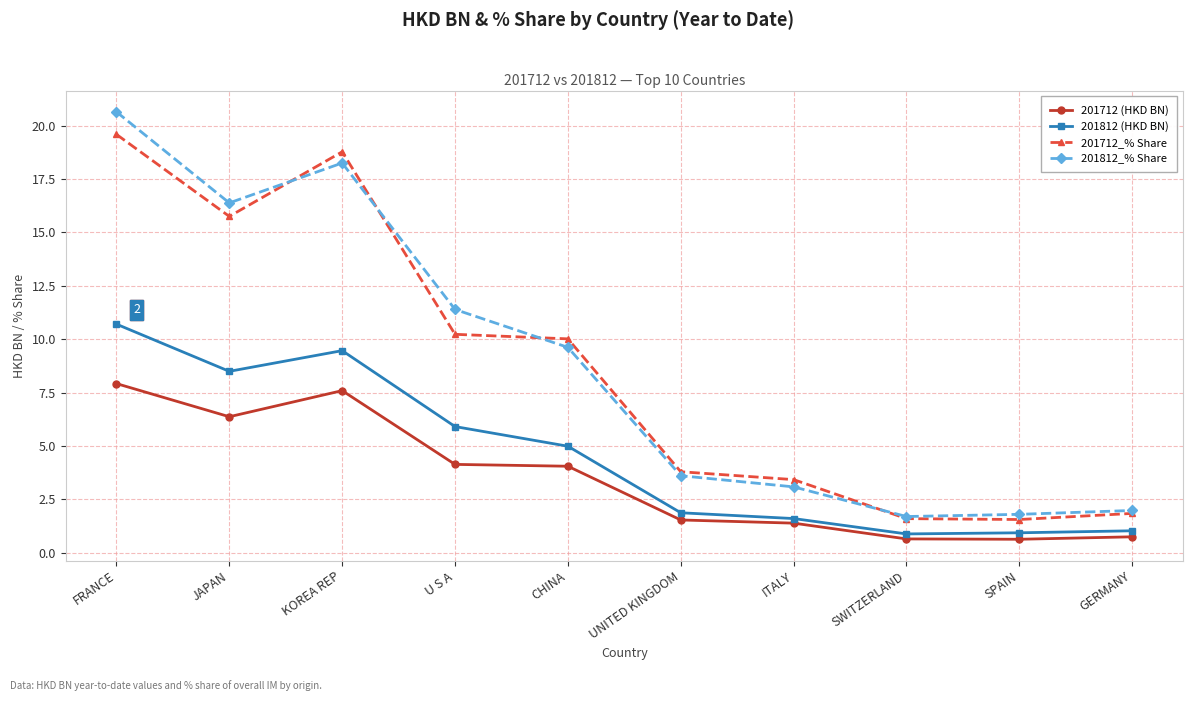

Where does the 201712_% Share series first go above 10?

FRANCE